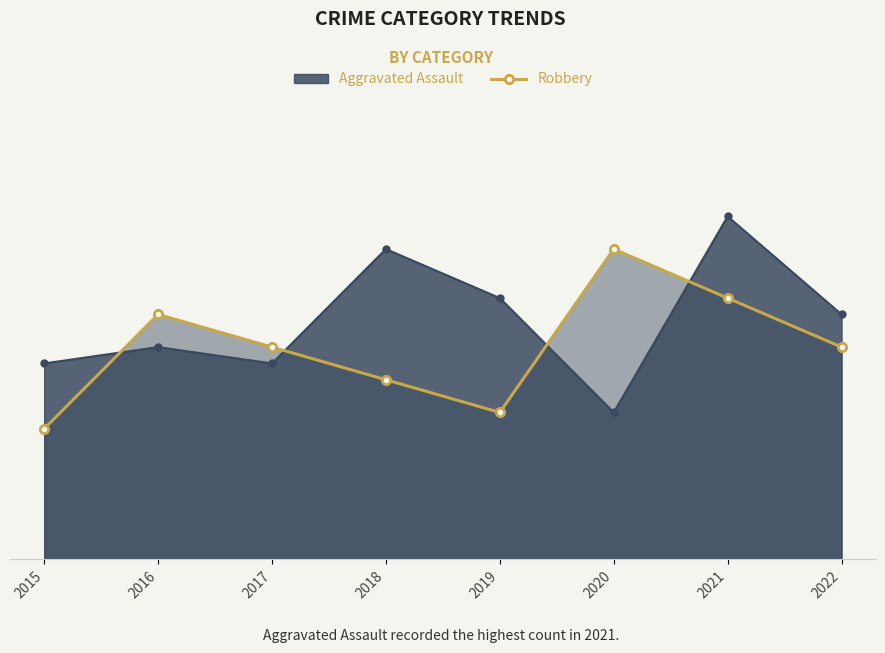

What are all the series names shown in the legend?

Aggravated Assault, Robbery